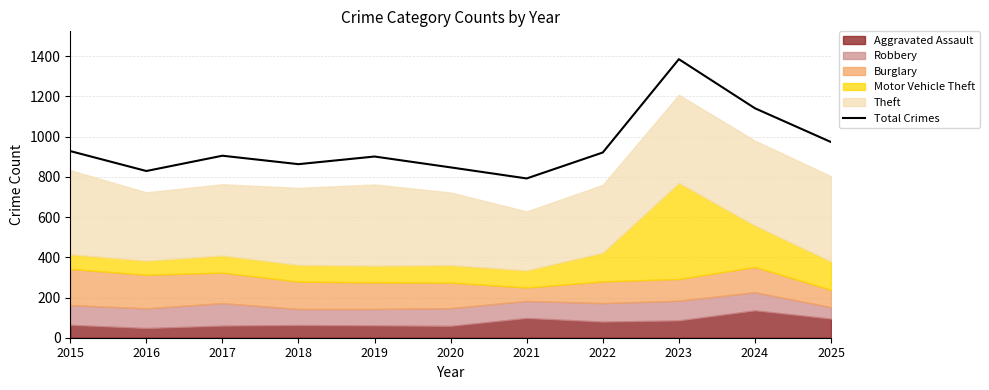

What is the value of the 1st point from the left?

928